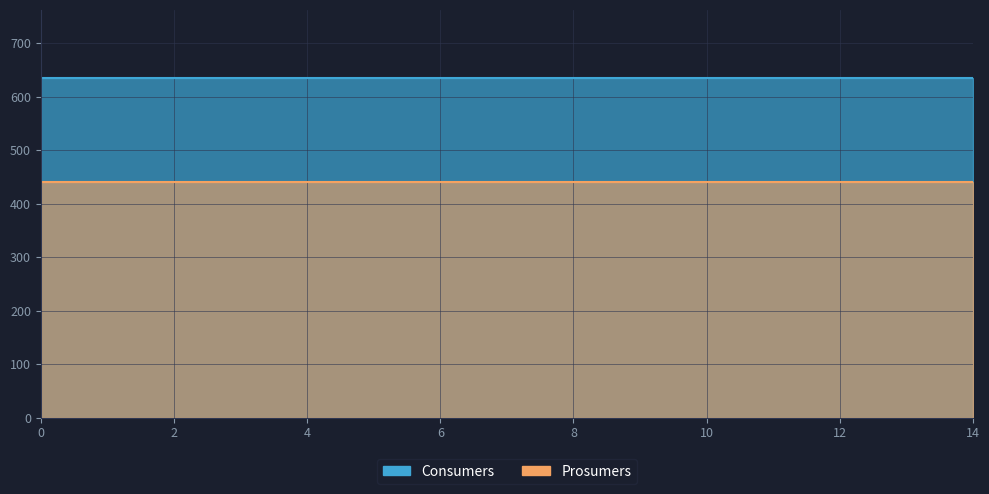

What is the maximum value for Prosumers?

440